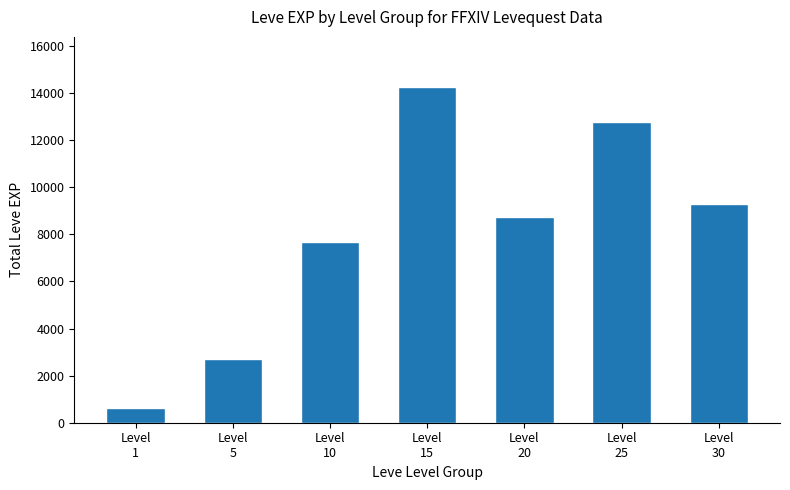

Count the number of categories in the chart.

7